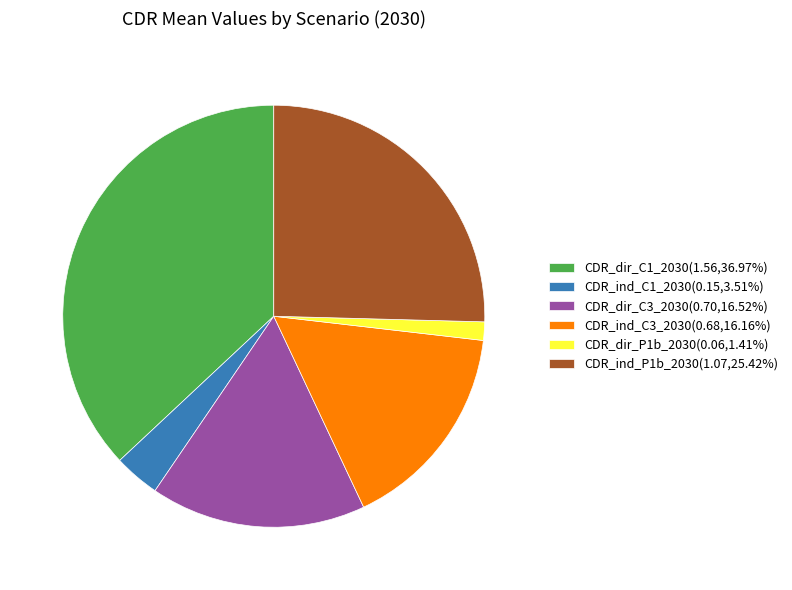

Does CDR_dir_C3_2030(0.70,16.52%) represent more than half of the total?

No